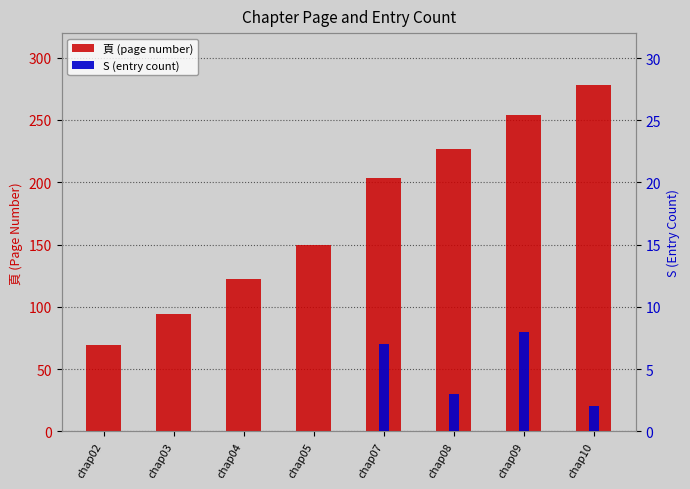

Reading left to right, list all the values displayed in this chart.

頁 (page number): 69	94	122	150	203	227	254	278
S (entry count): 0	0	0	0	7	3	8	2